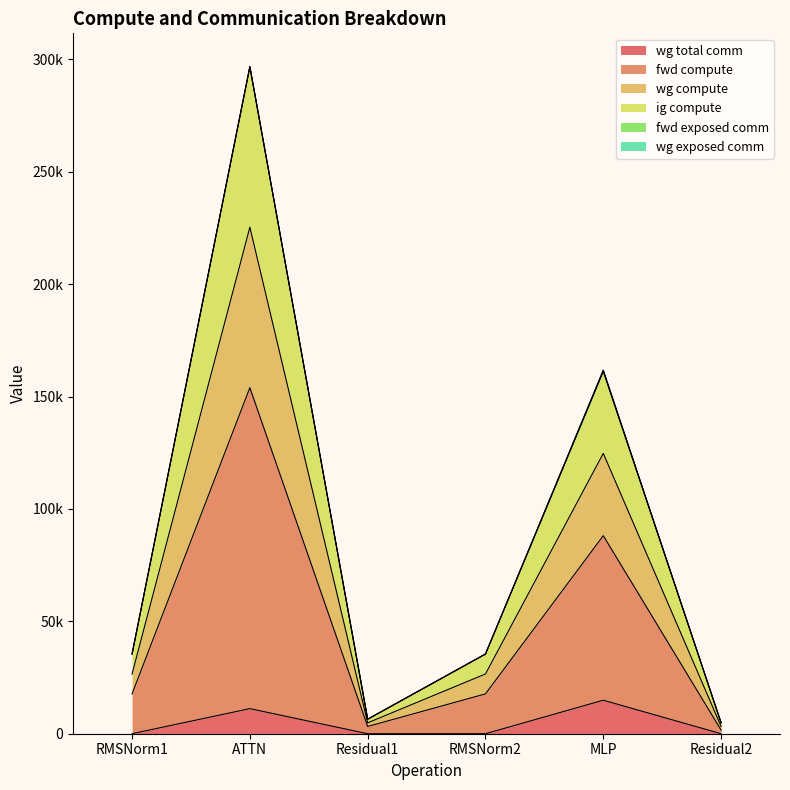

At which category does fwd compute reach its first local peak?

ATTN